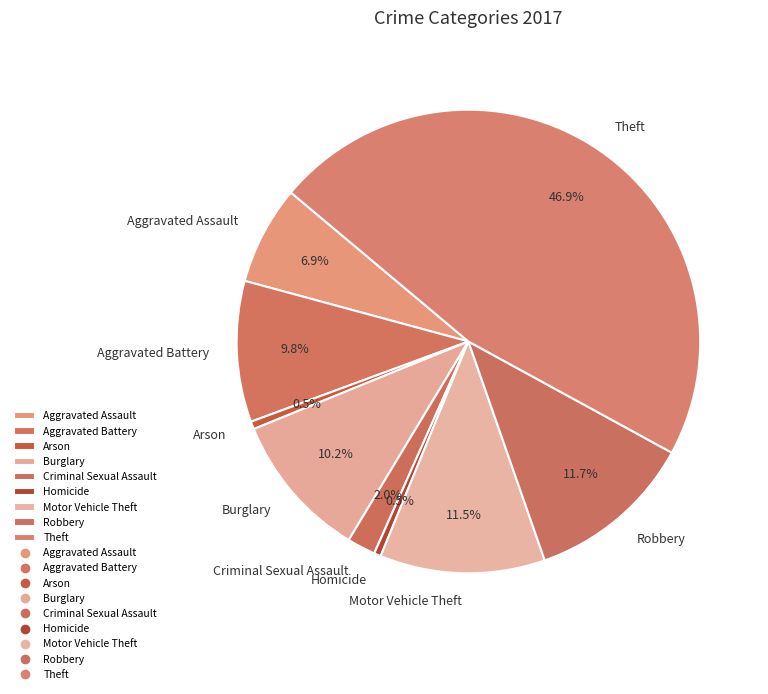

The Aggravated Battery slice represents 18% of the pie. True or false?

False